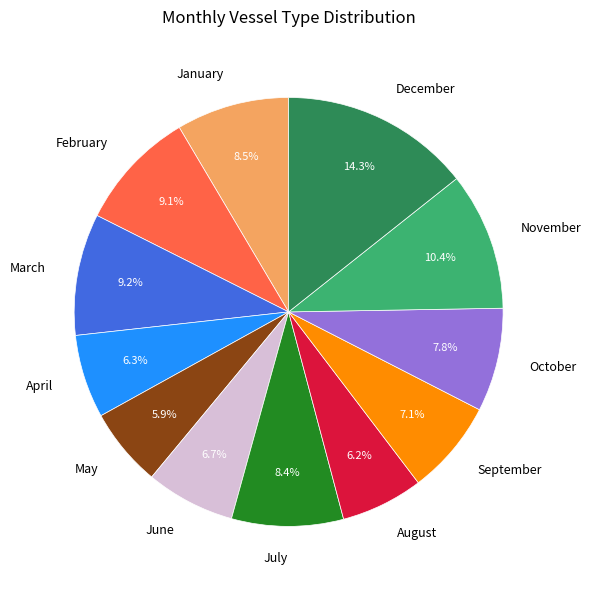

Which has a higher value, December or October?

December